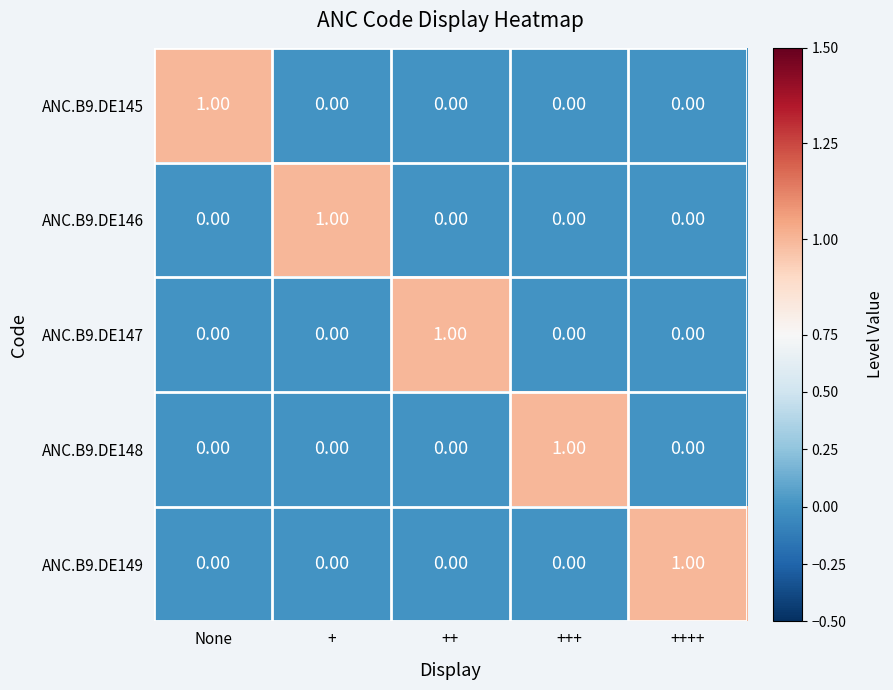

At which label does ANC.B9.DE147 reach its peak?

++